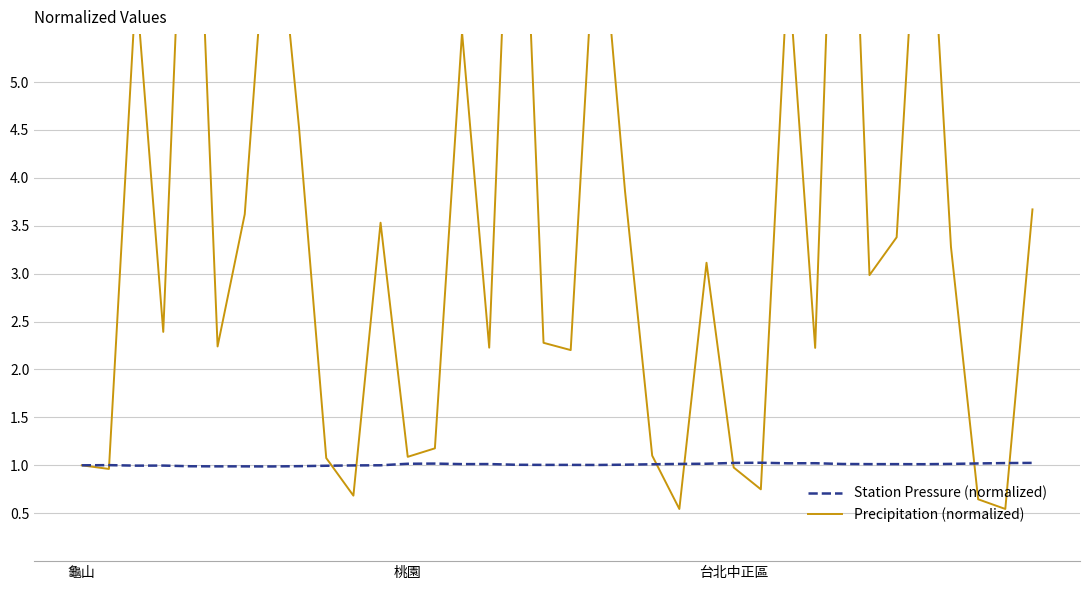

The Station Pressure (normalized) series shows 1.0 at 台北中正區. True or false?

True